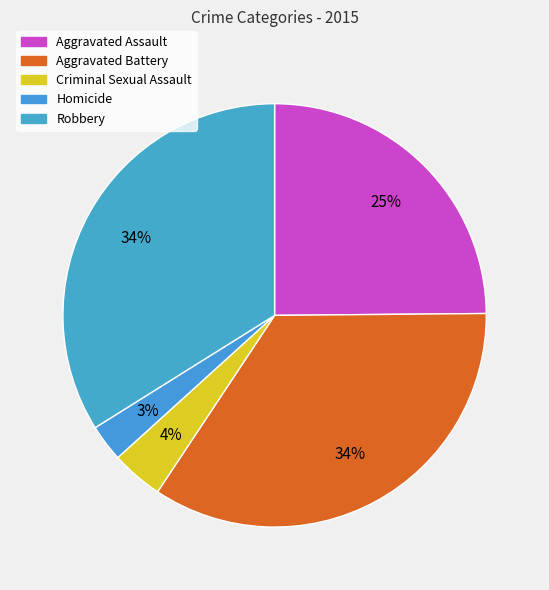

How many segments does this pie chart have?

5